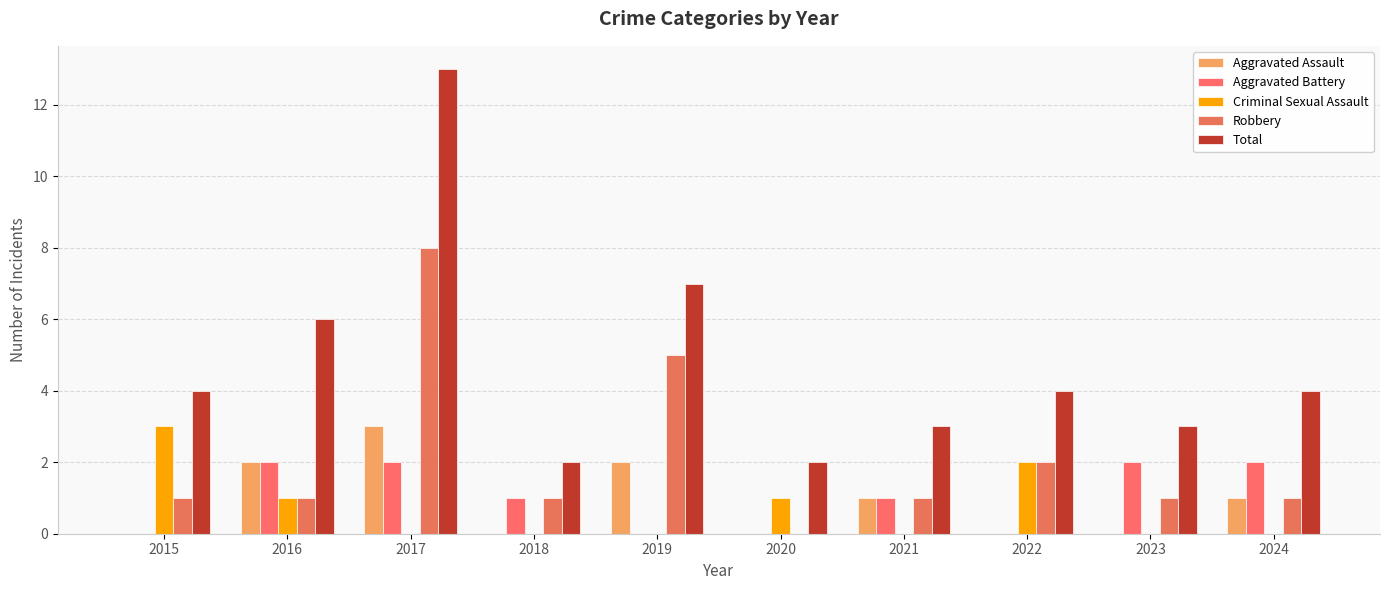

What is the value of the Criminal Sexual Assault bar at the 1st from the left?

3